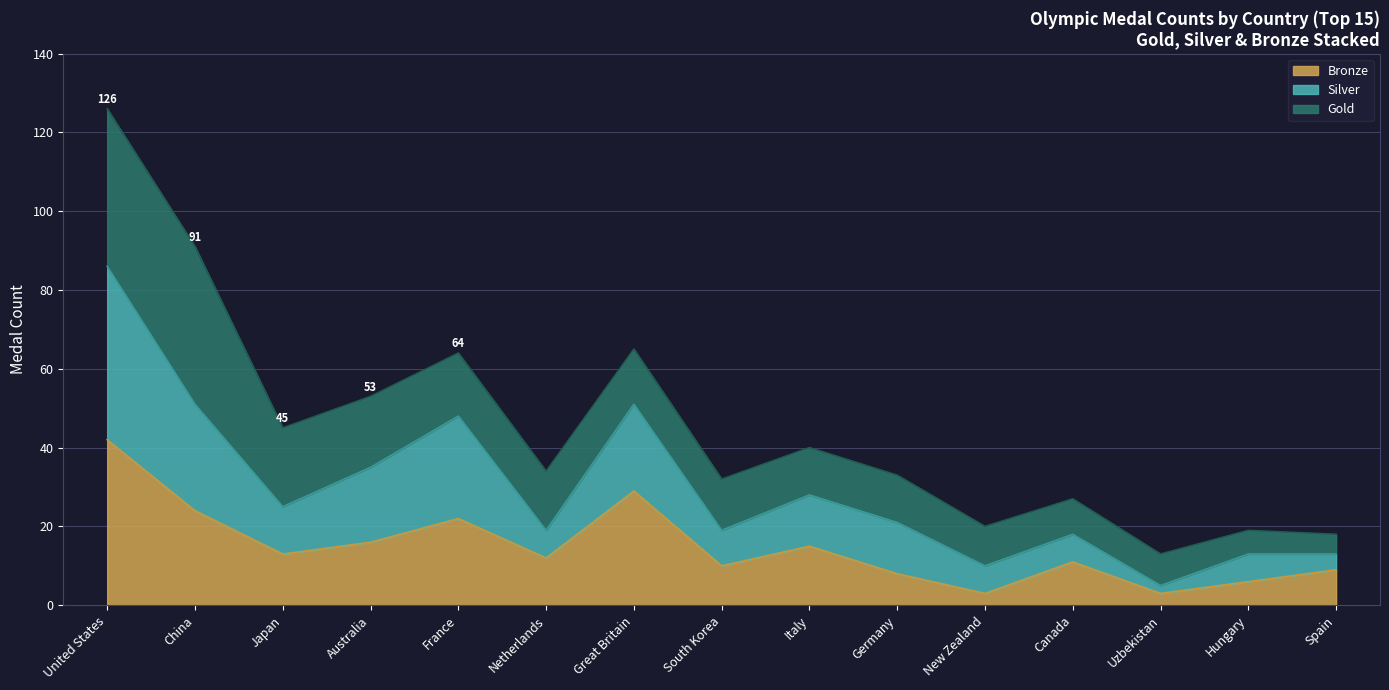

The value of Bronze at Netherlands is 4. True or false?

False